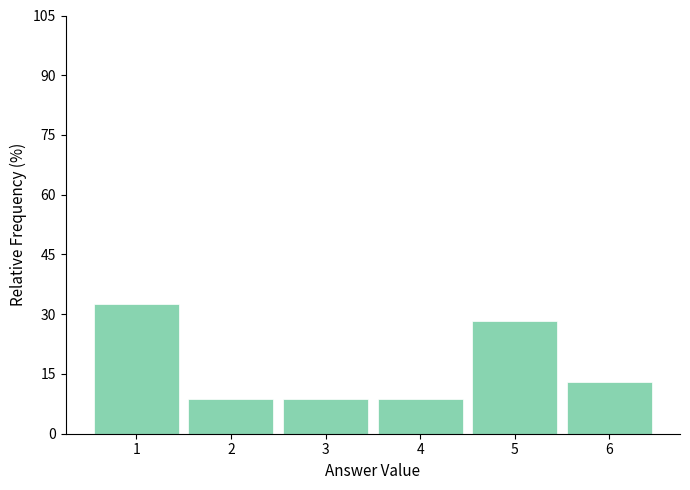

Which range on the x-axis has the tallest bar?

0.5 to 1.5